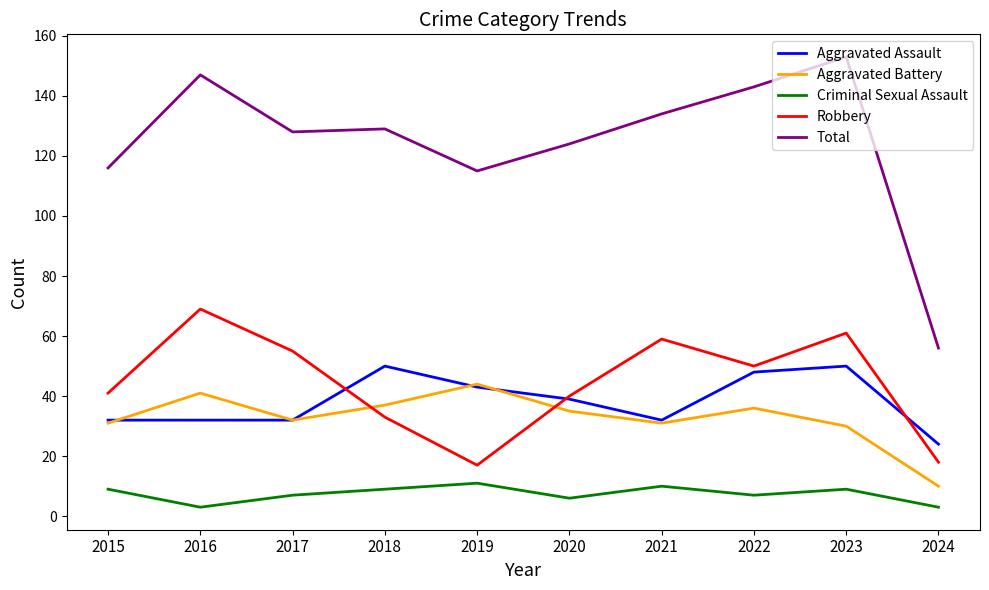

What is the minimum value shown in the chart?

3